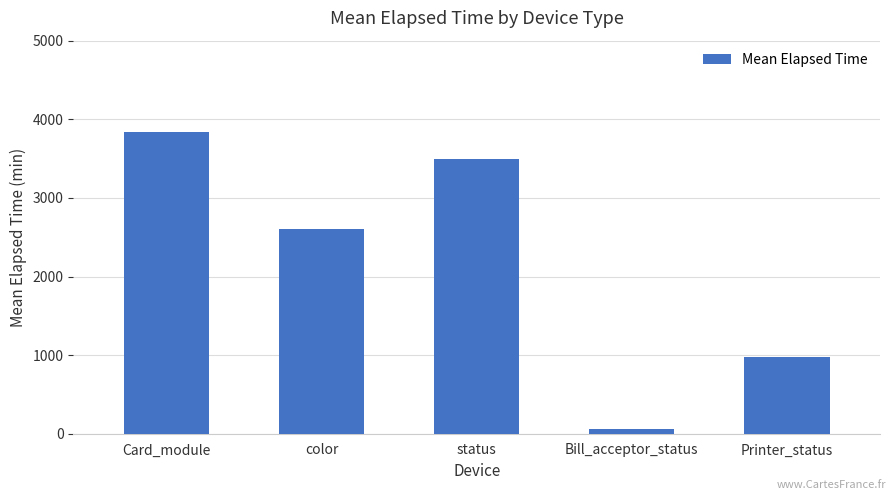

Reading right to left, what are all the values shown in this chart?

Printer_status=975.0	Bill_acceptor_status=59.0	status=3499.4	color=2608.0	Card_module=3843.5